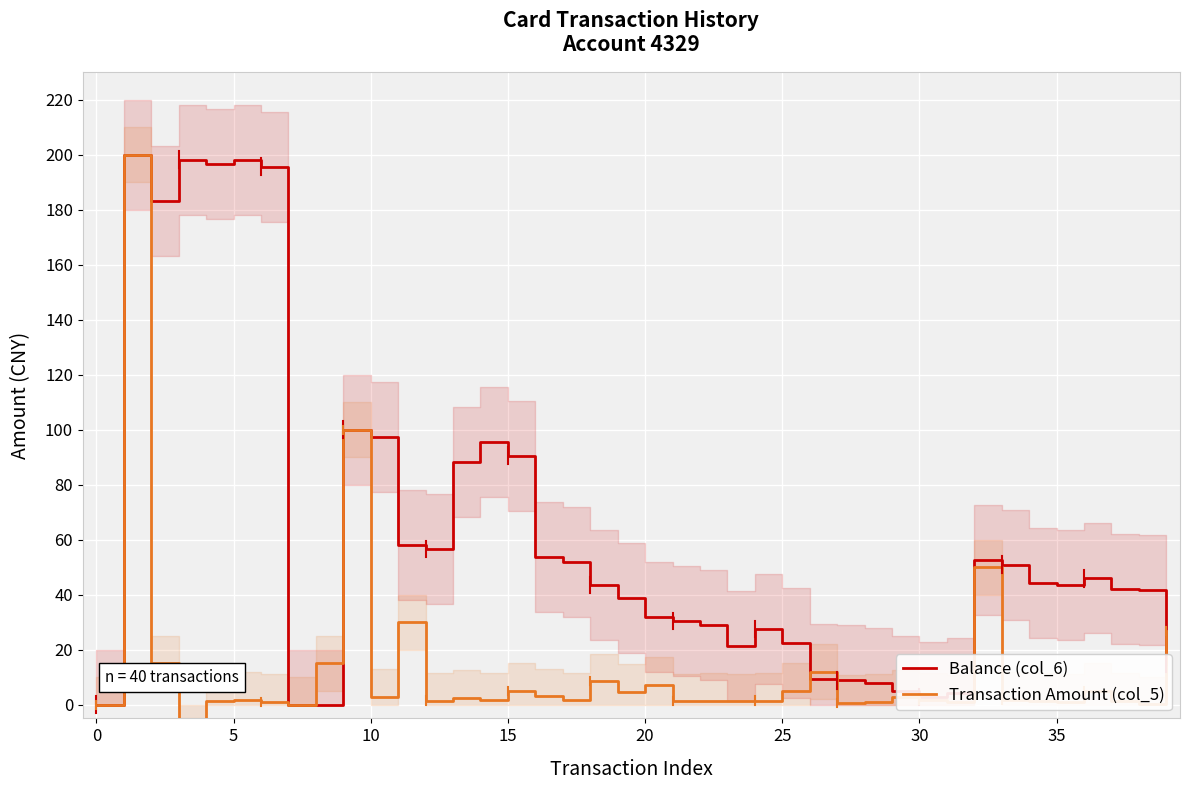

Where do Transaction Amount (col_5) and Balance (col_6) first cross each other?

25 and 26